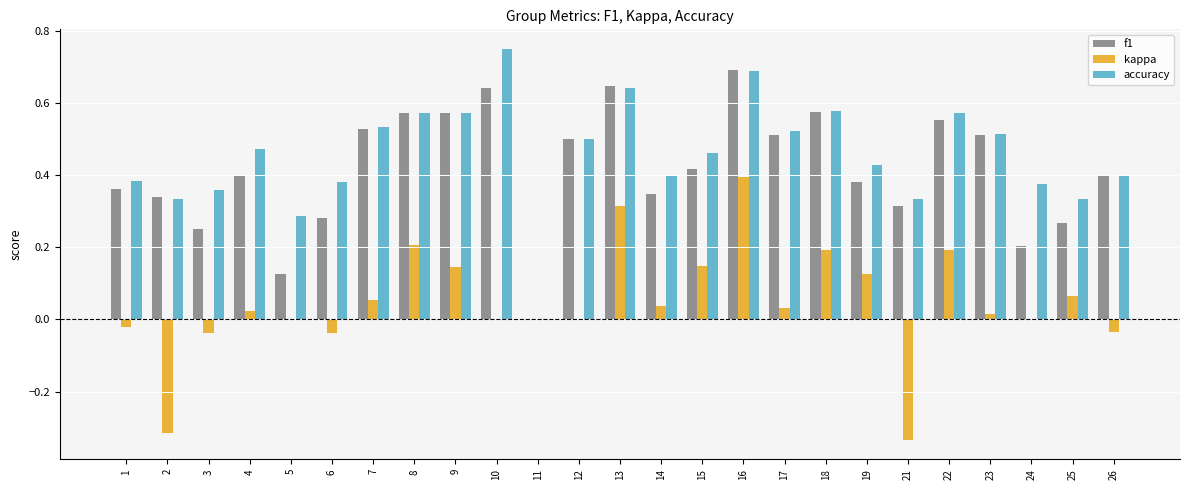

Where does the kappa series first go above 0?

4